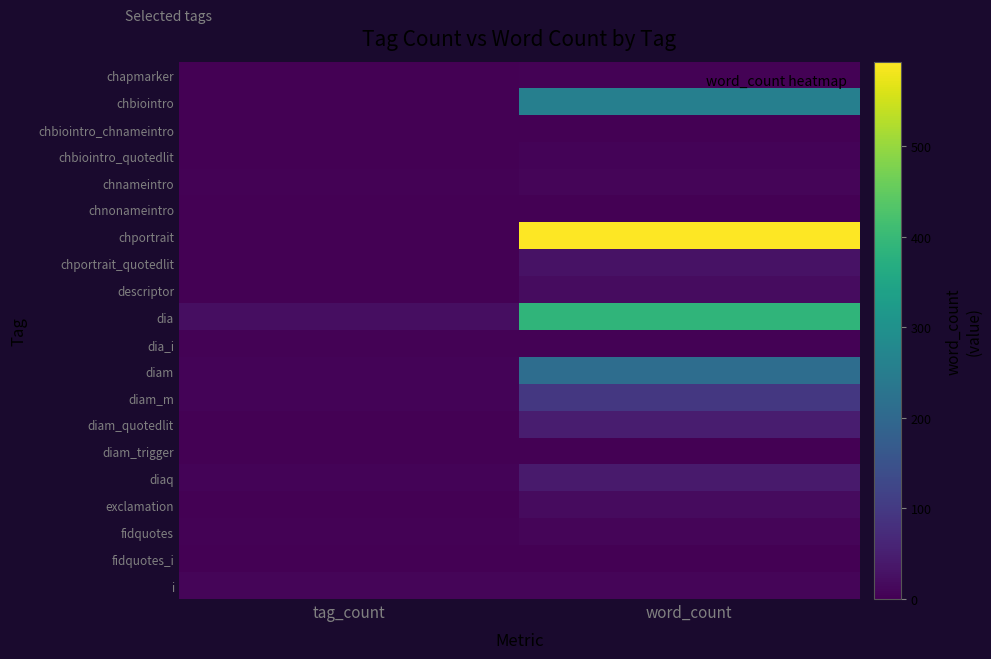

What is the difference between the highest and lowest values at word_count?

592